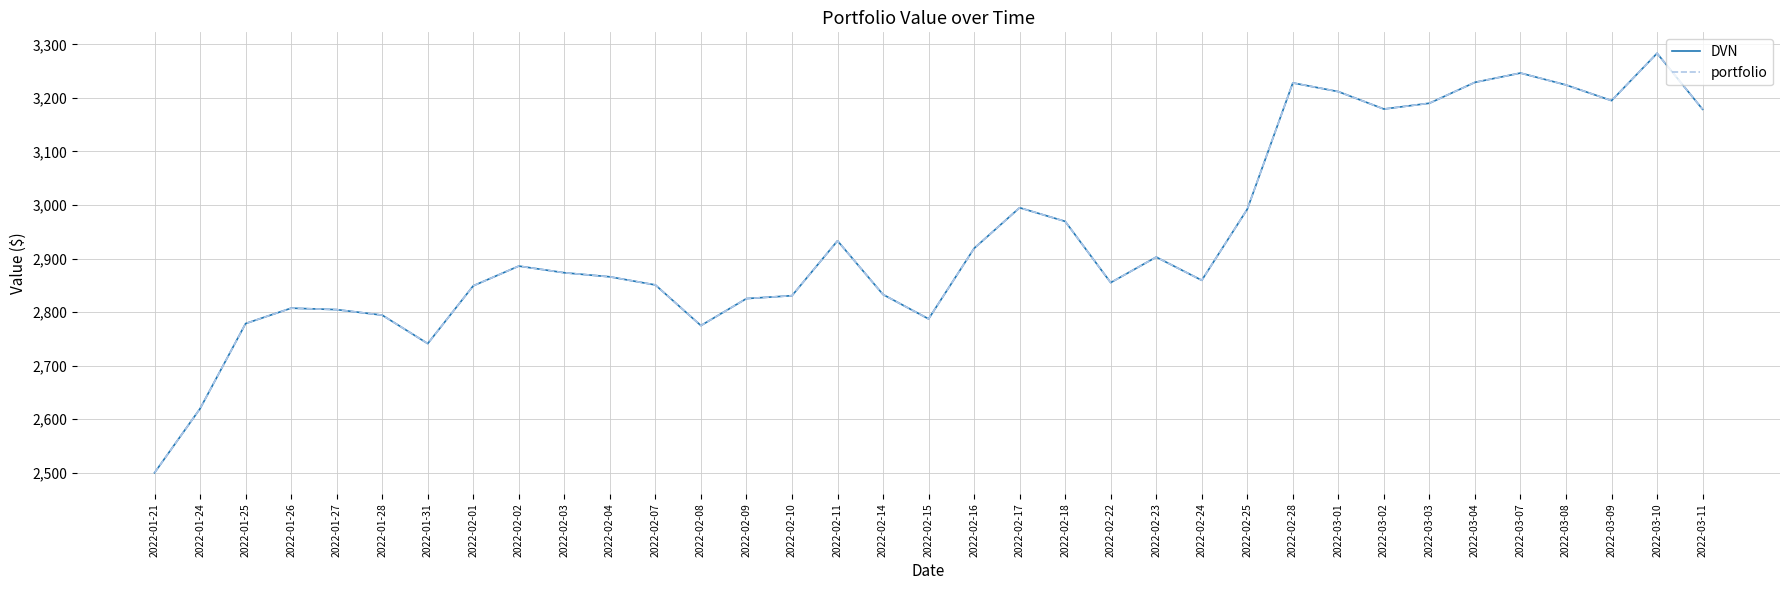

Reading left to right, what are all the values shown in this chart?

DVN: 2022-01-21=2500.0	2022-01-24=2619.8	2022-01-25=2778.6	2022-01-26=2807.4	2022-01-27=2804.6	2022-01-28=2794.3	2022-01-31=2741.2	2022-02-01=2849.1	2022-02-02=2885.9	2022-02-03=2873.5	2022-02-04=2865.9	2022-02-07=2850.7	2022-02-08=2774.8	2022-02-09=2825.2	2022-02-10=2830.7	2022-02-11=2933.1	2022-02-14=2832.8	2022-02-15=2787.3	2022-02-16=2919.0	2022-02-17=2994.9	2022-02-18=2969.4	2022-02-22=2855.1	2022-02-23=2902.8	2022-02-24=2859.4	2022-02-25=2992.2	2022-02-28=3228.0	2022-03-01=3211.7	2022-03-02=3179.2	2022-03-03=3190.0	2022-03-04=3229.1	2022-03-07=3246.4	2022-03-08=3224.2	2022-03-09=3194.9	2022-03-10=3283.3	2022-03-11=3178.7
portfolio: 2022-01-21=2500.0	2022-01-24=2619.8	2022-01-25=2778.6	2022-01-26=2807.4	2022-01-27=2804.6	2022-01-28=2794.3	2022-01-31=2741.2	2022-02-01=2849.1	2022-02-02=2885.9	2022-02-03=2873.5	2022-02-04=2865.9	2022-02-07=2850.7	2022-02-08=2774.8	2022-02-09=2825.2	2022-02-10=2830.7	2022-02-11=2933.1	2022-02-14=2832.8	2022-02-15=2787.3	2022-02-16=2919.0	2022-02-17=2994.9	2022-02-18=2969.4	2022-02-22=2855.1	2022-02-23=2902.8	2022-02-24=2859.4	2022-02-25=2992.2	2022-02-28=3228.0	2022-03-01=3211.7	2022-03-02=3179.2	2022-03-03=3190.0	2022-03-04=3229.1	2022-03-07=3246.4	2022-03-08=3224.2	2022-03-09=3194.9	2022-03-10=3283.3	2022-03-11=3178.7